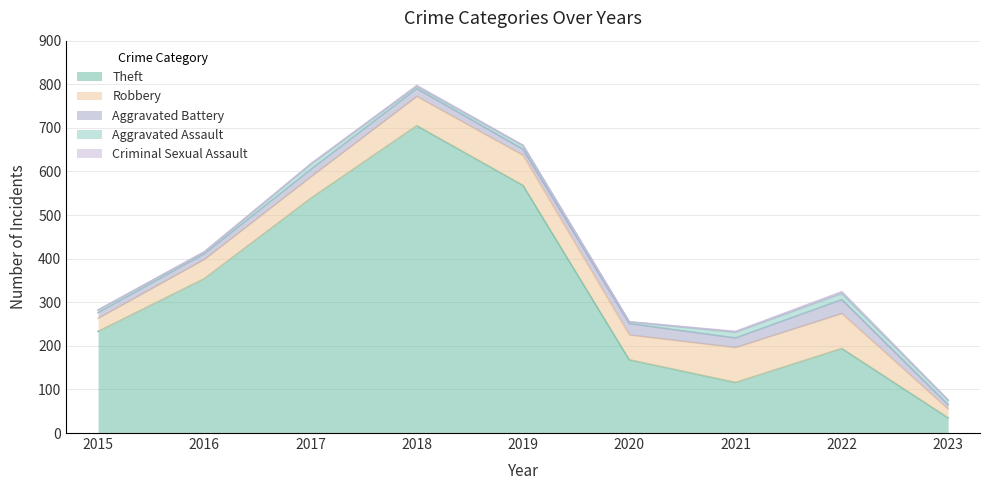

True or false: Theft and Aggravated Assault intersect in this chart.

False